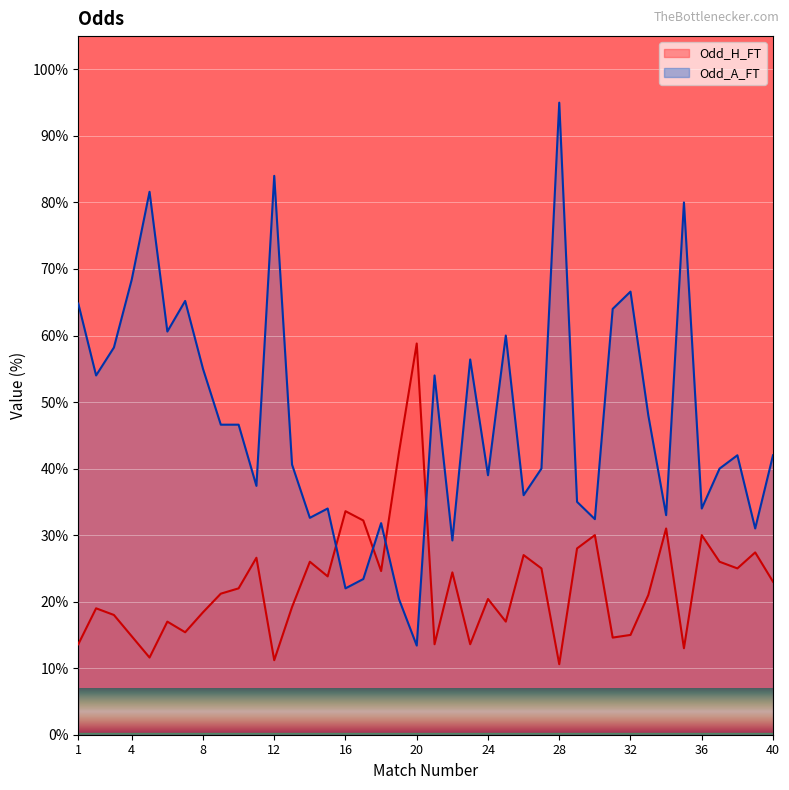

Rank the categories by Odd_A_FT value from lowest to highest.

20, 19, 16, 17, 22, 39, 18, 30, 14, 34, 15, 36, 29, 26, 11, 24, 27, 37, 13, 38, 40, 9, 10, 33, 2, 21, 8, 23, 3, 25, 6, 31, 1, 7, 32, 4, 35, 5, 12, 28